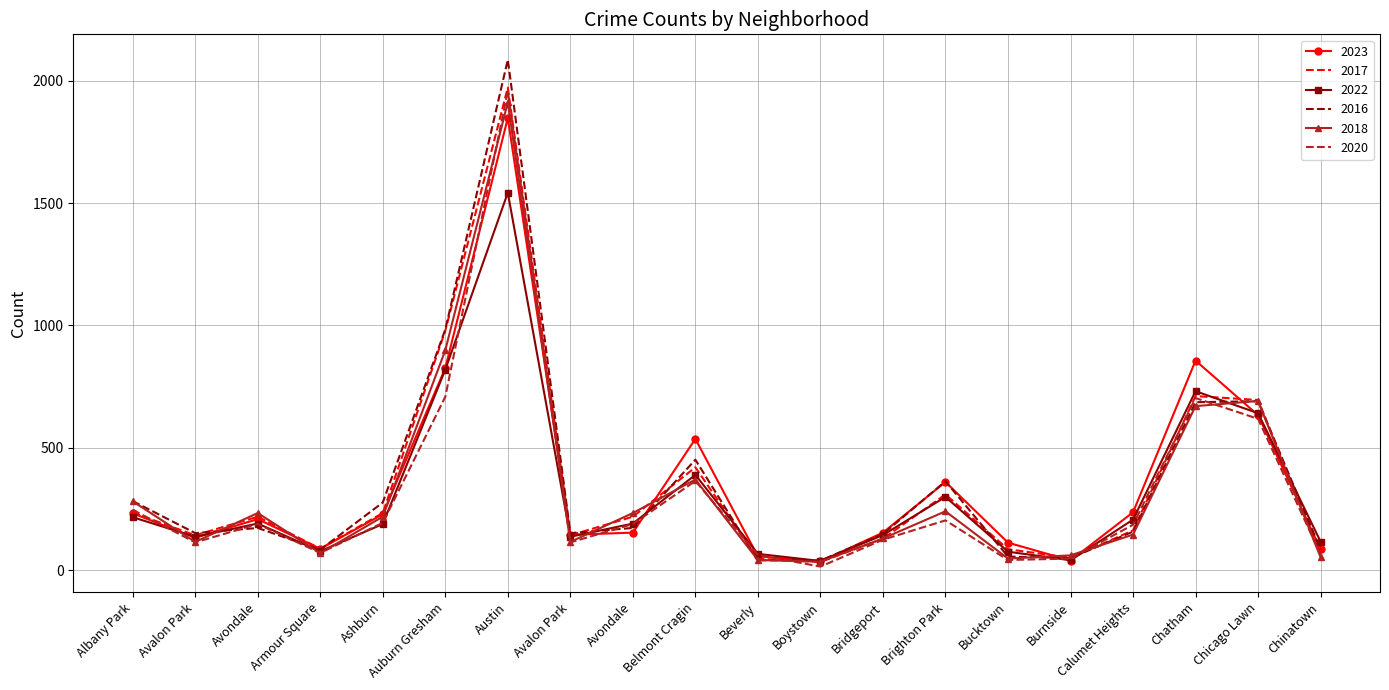

True or false: 2020 has a value of 81 at Burnside.

False